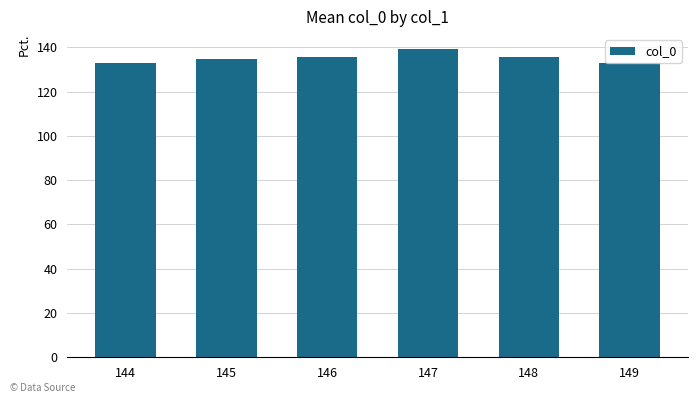

What is the minimum value shown in the chart?

132.7